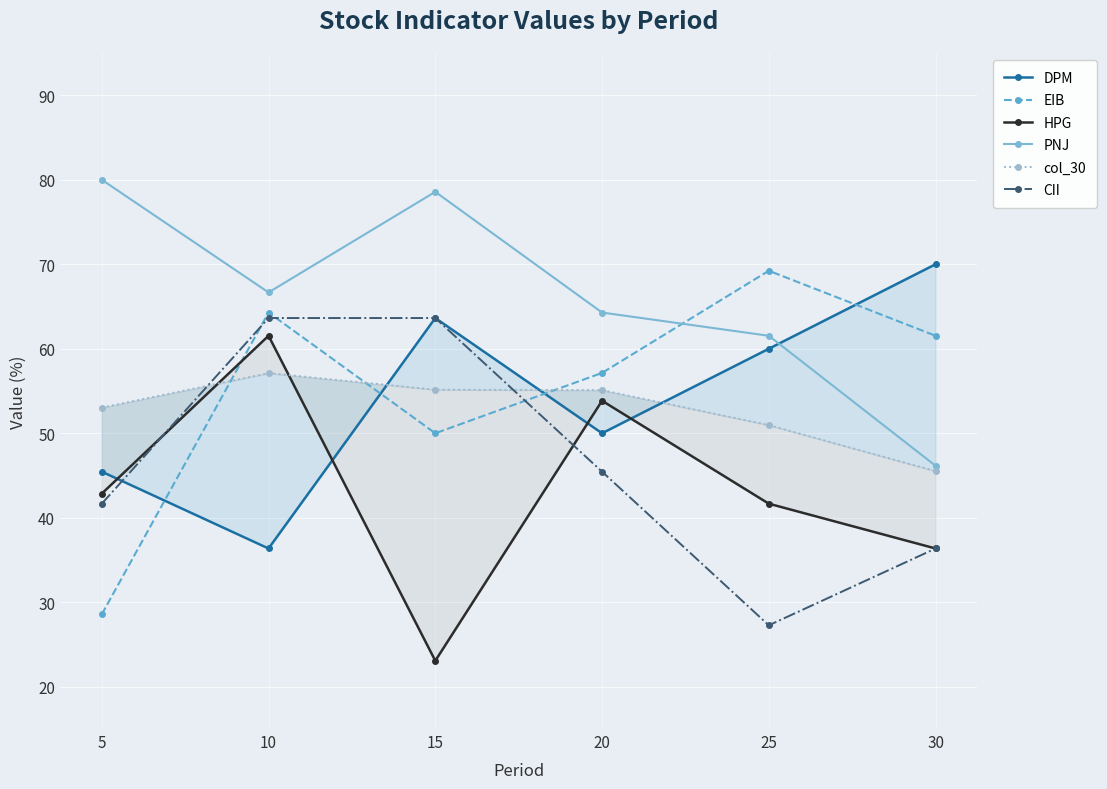

What is the value of the col_30 point at the 4th from the left?

55.1